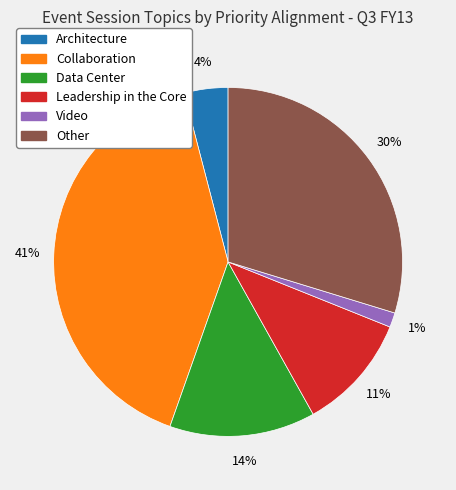

What is the ratio of the value at Collaboration to the value at Other?

1.4